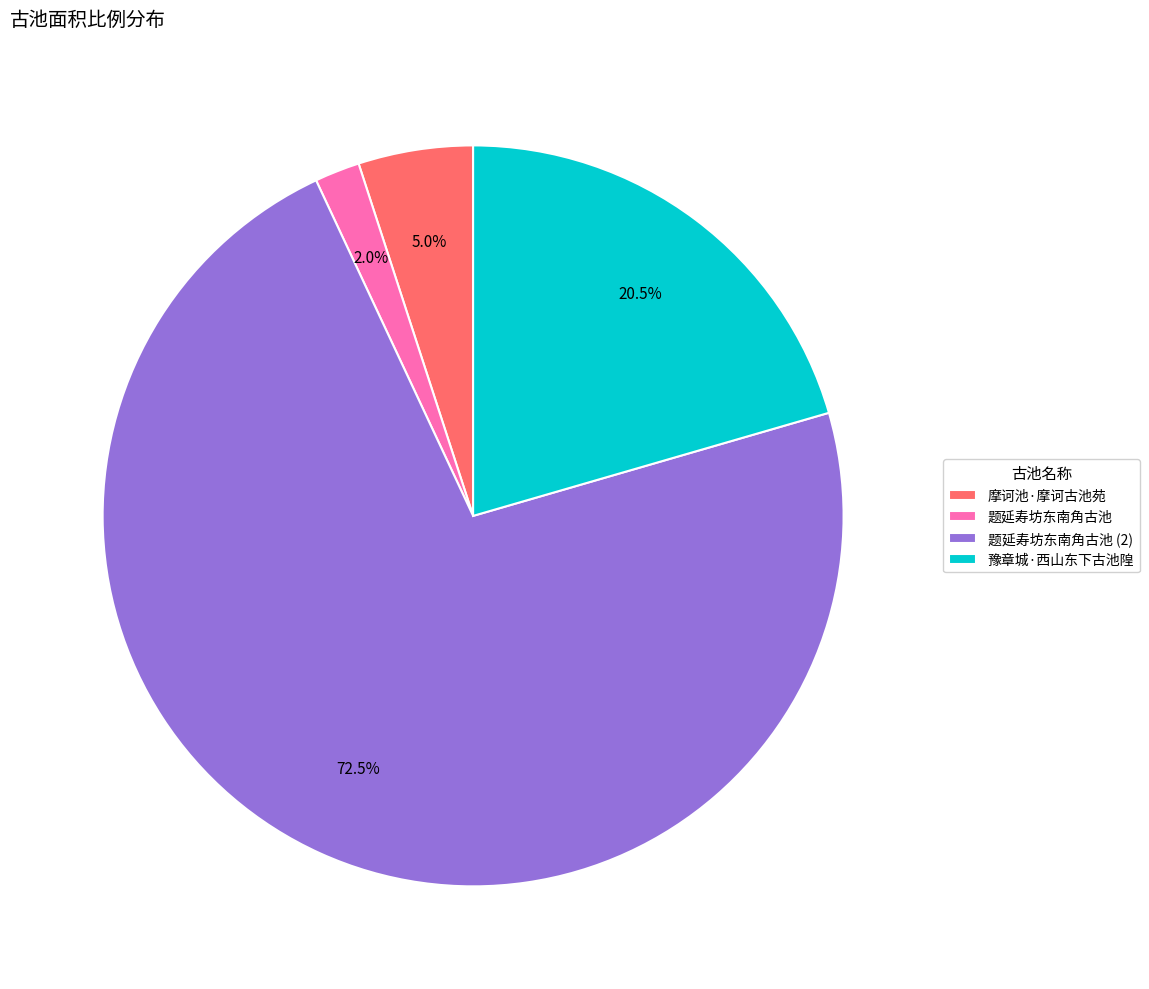

What percentage is the 题延寿坊东南角古池 slice, to the nearest percent?

2%